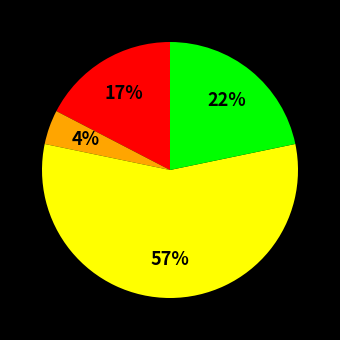

Does any single category account for the majority?

Yes